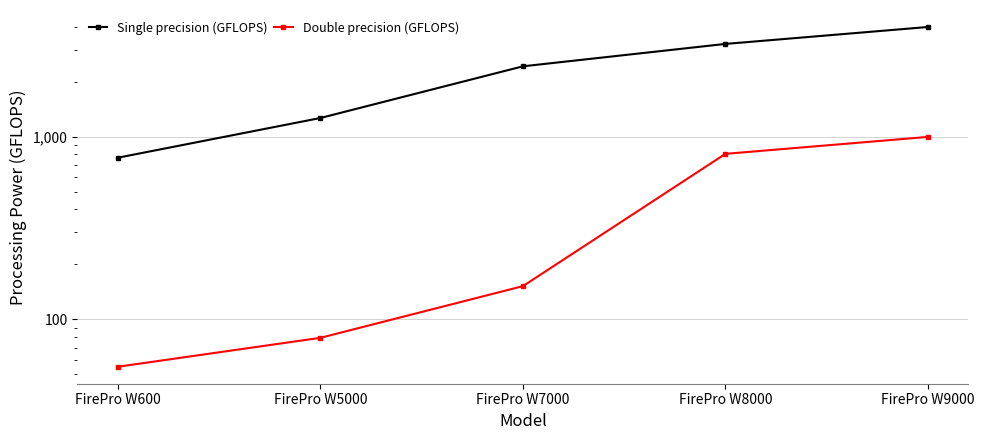

How many data points in Double precision (GFLOPS) are less than 152?

2